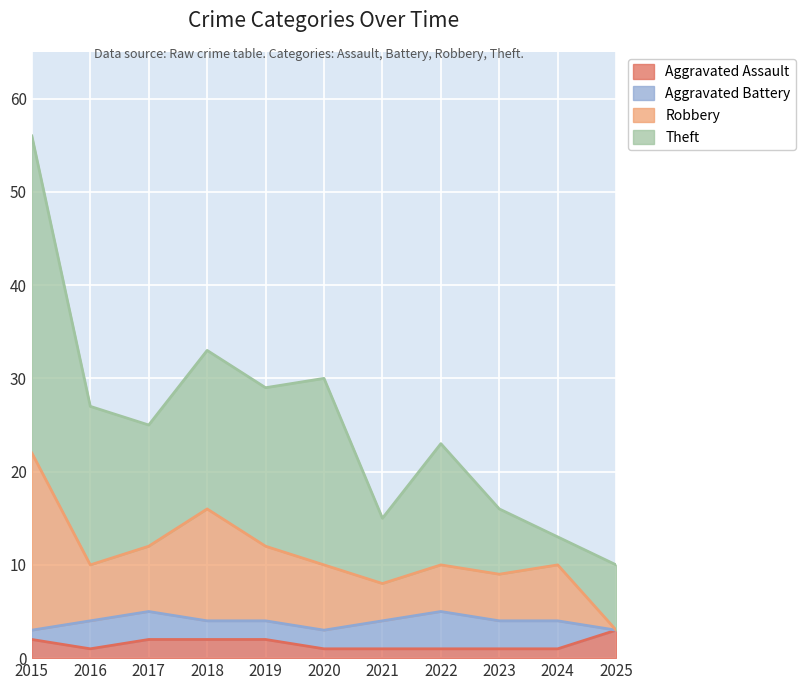

True or false: Robbery and Aggravated Assault intersect in this chart.

False